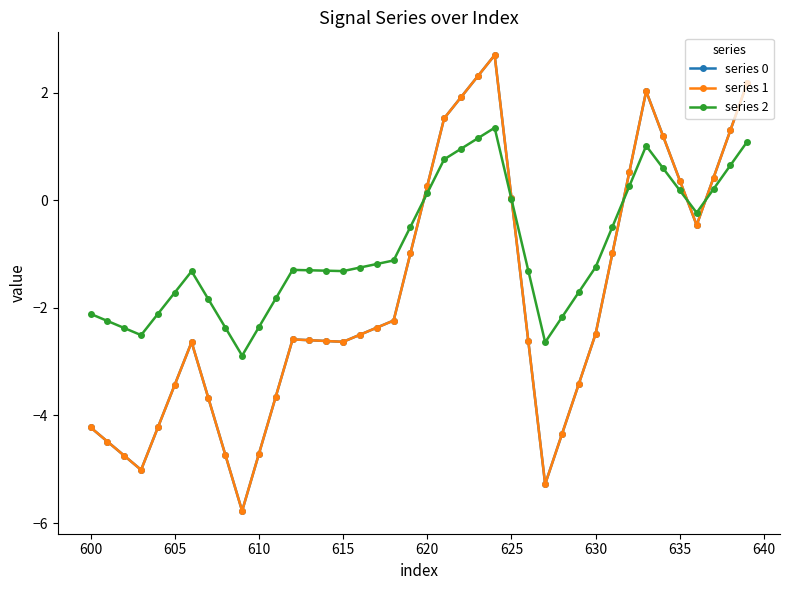

Which series has the largest total across all categories?

series 2